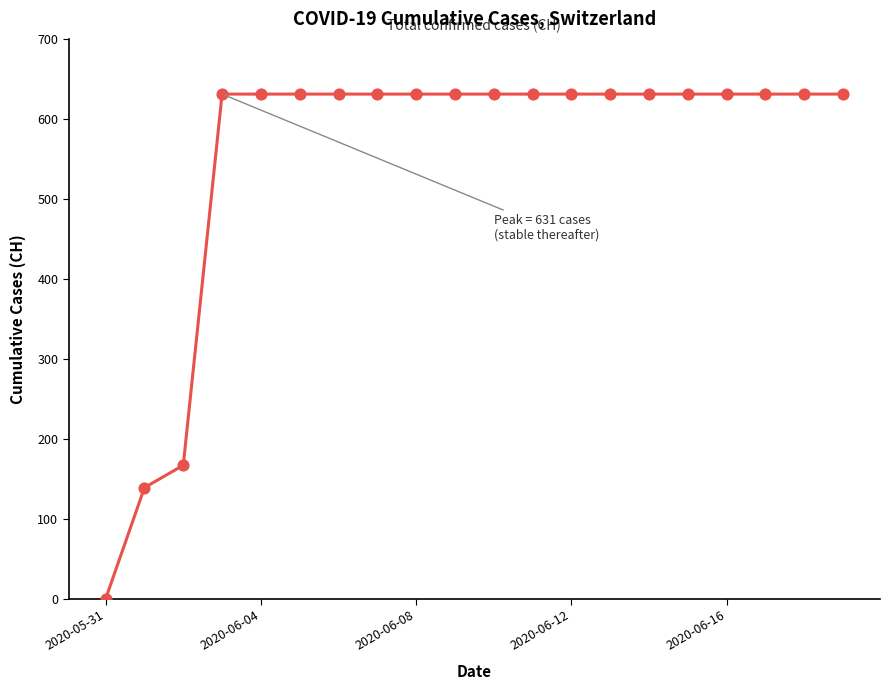

What is the maximum value shown in the chart?

631